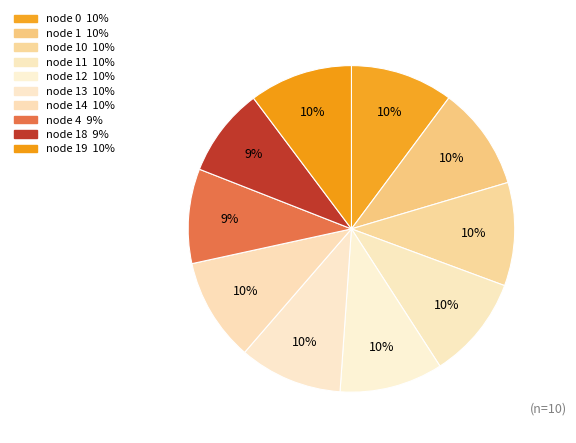

Rank the categories by value from lowest to highest.

18, 4, 0, 14, 13, 12, 10, 11, 19, 1